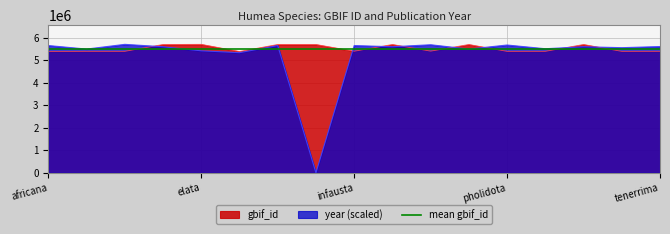

At how many categories does at least one series exceed 3925320?

17